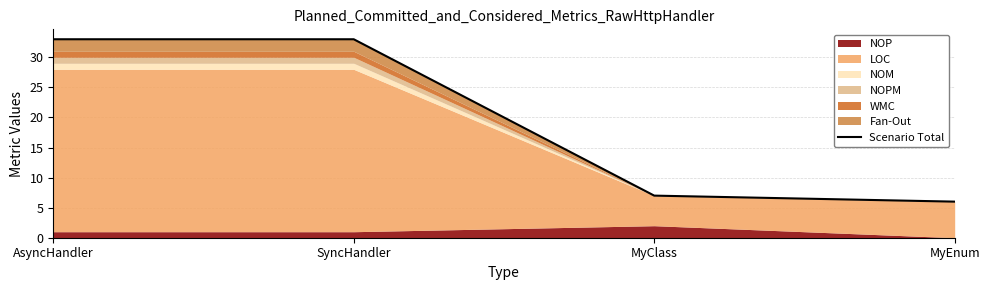

What is the label of the 1st point from the left?

AsyncHandler